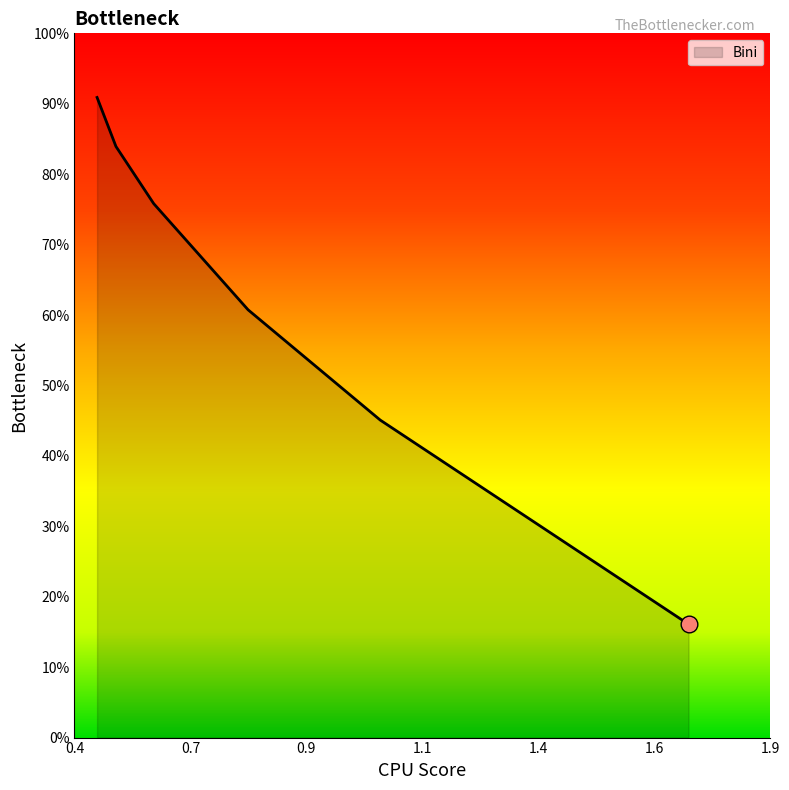

Is this an area chart (filled region under the line)?

Yes